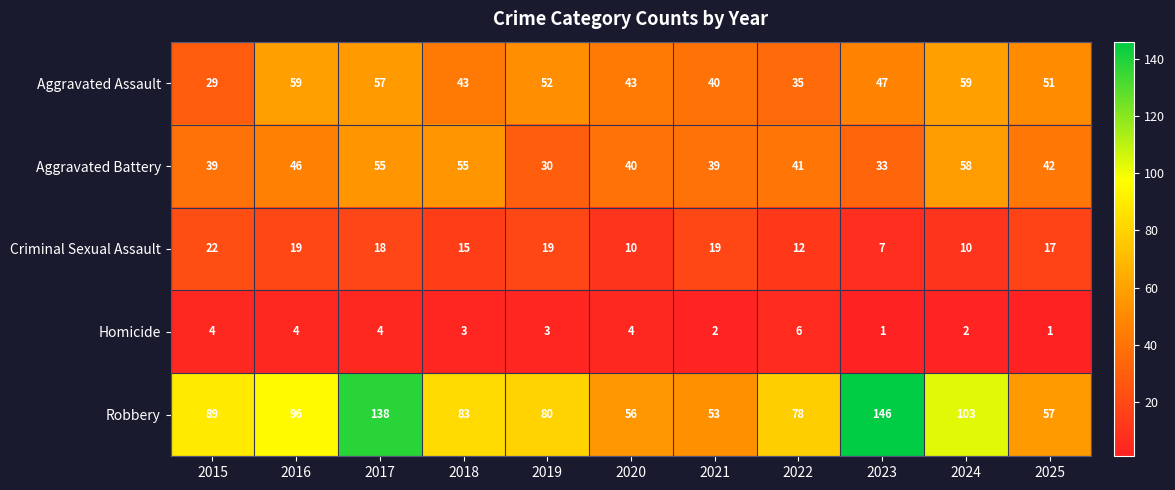

Which series has the widest spread of values?

Robbery